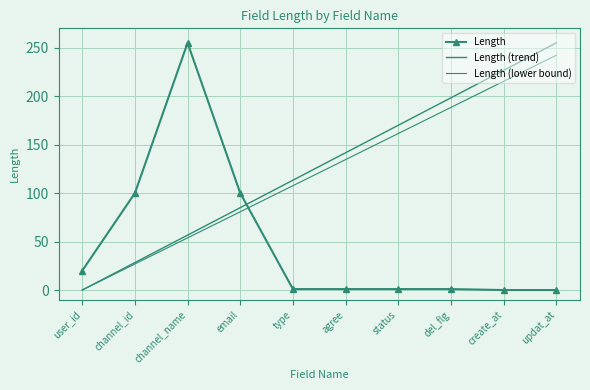

How many times do Length (trend) and Length cross each other?

1